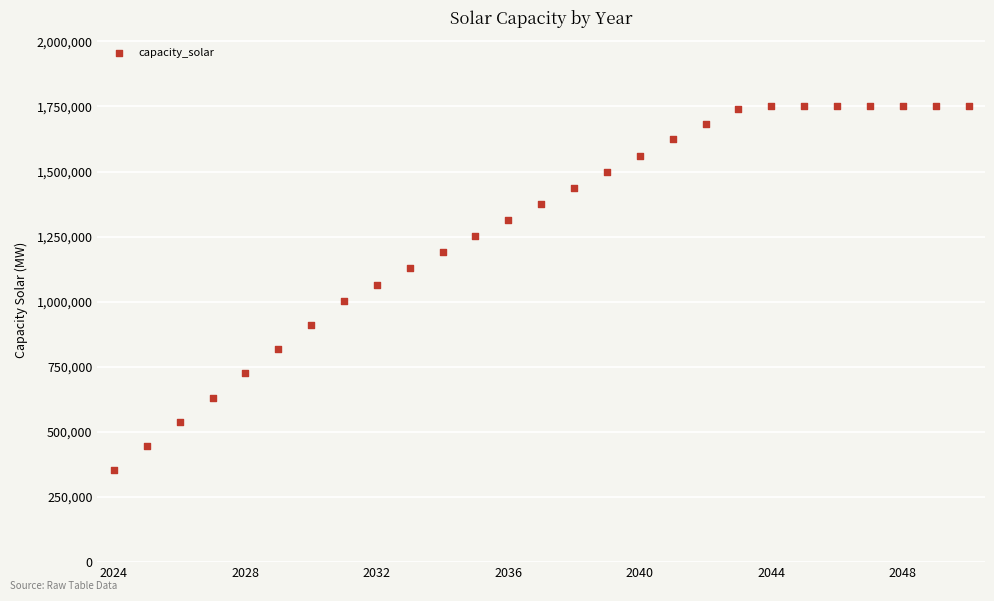

What is the range of X values (max minus min)?

26.0